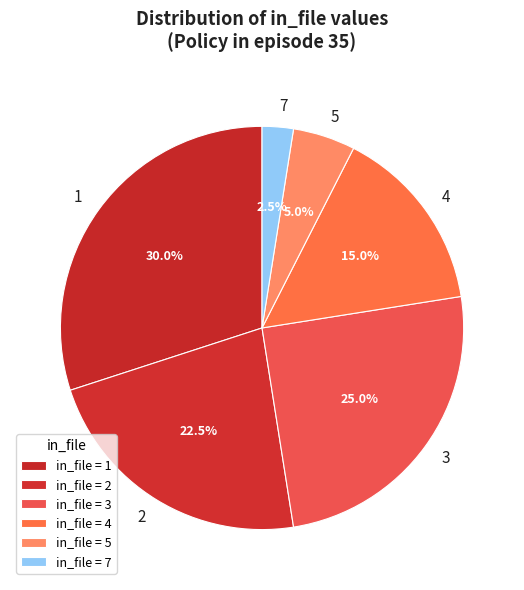

Is 4 the majority of the pie?

No